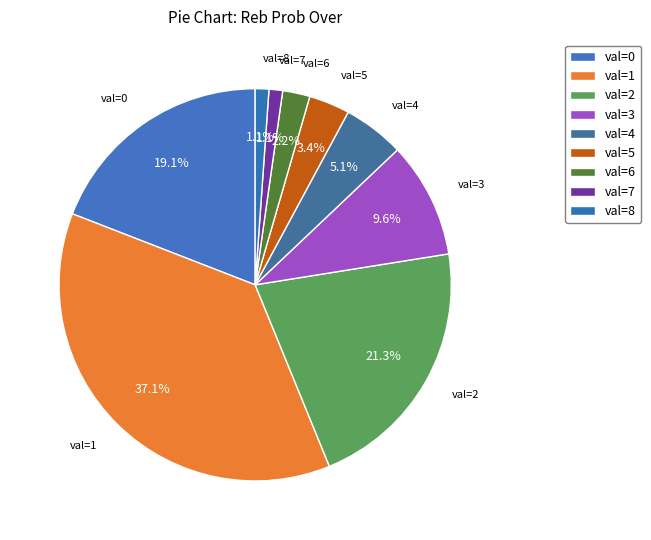

Which slice is the largest?

val=1